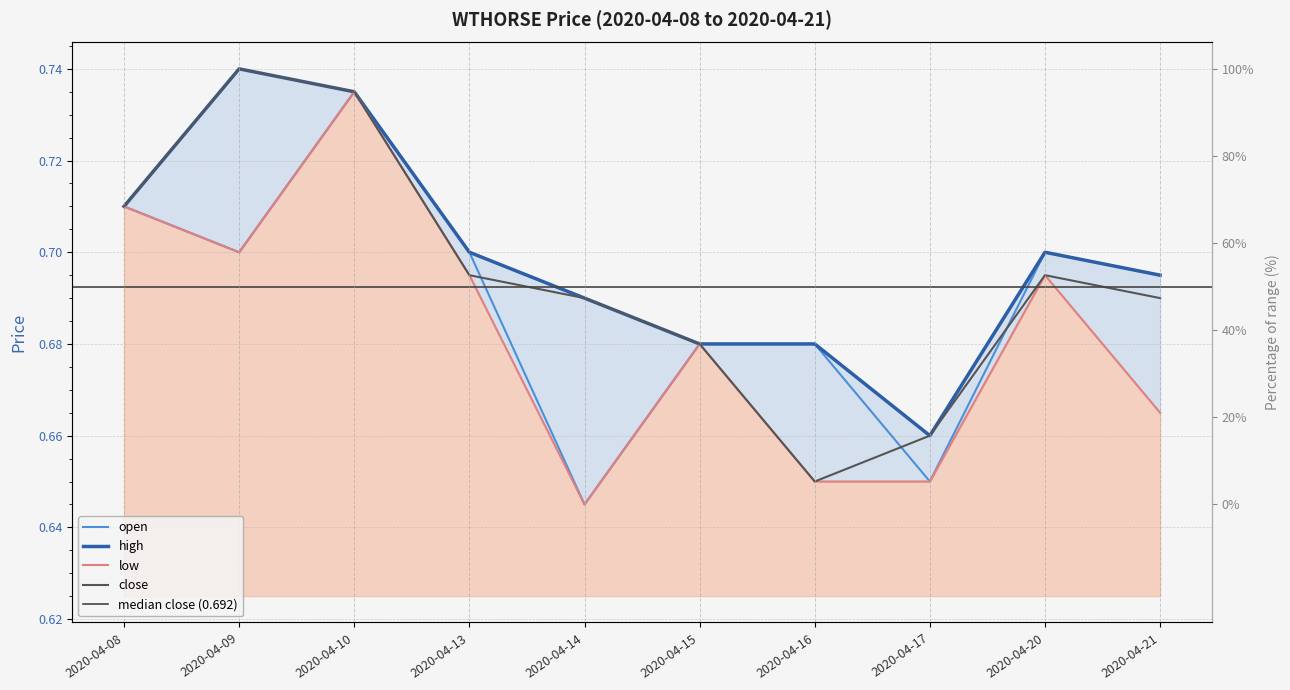

What is the value of the low point at the 4th from the left?

0.7